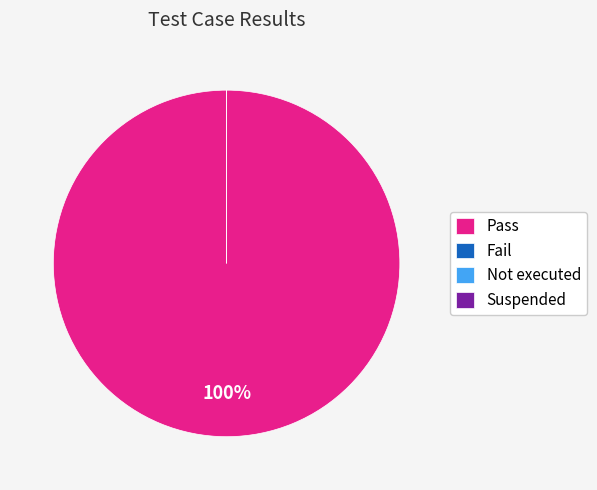

Rank the categories by value from highest to lowest.

Pass, Fail, Not executed, Suspended